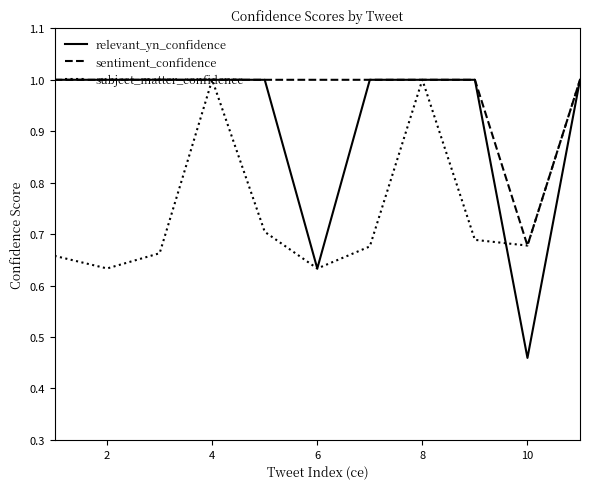

Rank the series by their average value, from highest to lowest.

sentiment_confidence, relevant_yn_confidence, subject_matter_confidence